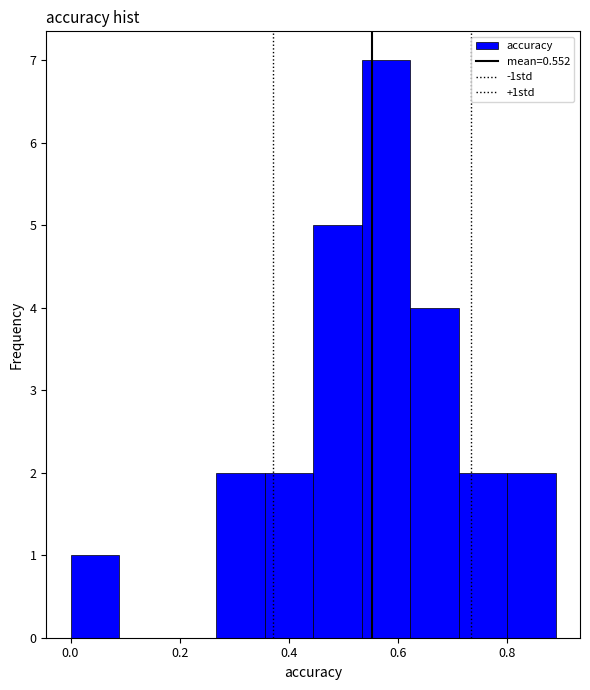

Reading left to right, list every bar in this chart as the range it spans on the x-axis followed by its height. Neither the bar edges nor the heights are printed on the chart, so give them approximately, as read against the axes.

0.00 to 0.08: 1
0.08 to 0.18: 0
0.18 to 0.26: 0
0.26 to 0.36: 2
0.36 to 0.44: 2
0.44 to 0.54: 5
0.54 to 0.62: 7
0.62 to 0.72: 4
0.72 to 0.80: 2
0.80 to 0.88: 2